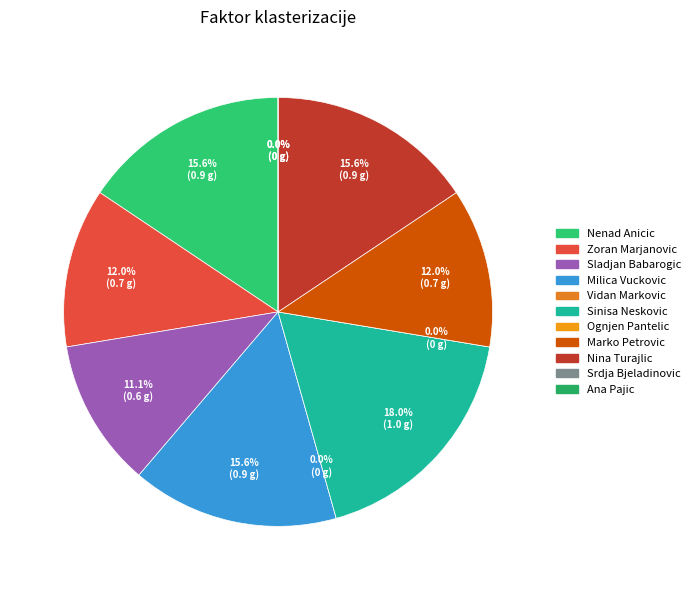

Which category has the biggest portion of the pie?

Sinisa Neskovic